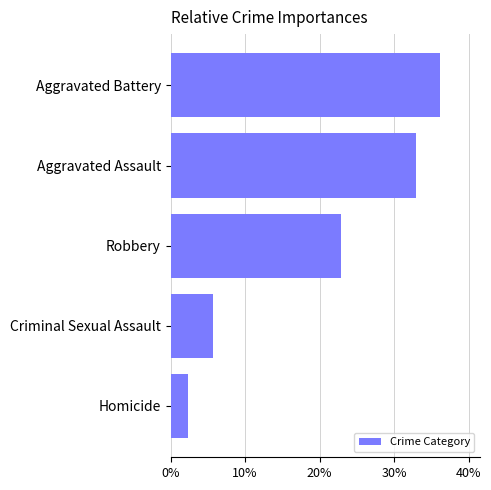

What is the change in value from Homicide to Aggravated Assault?

+30.6